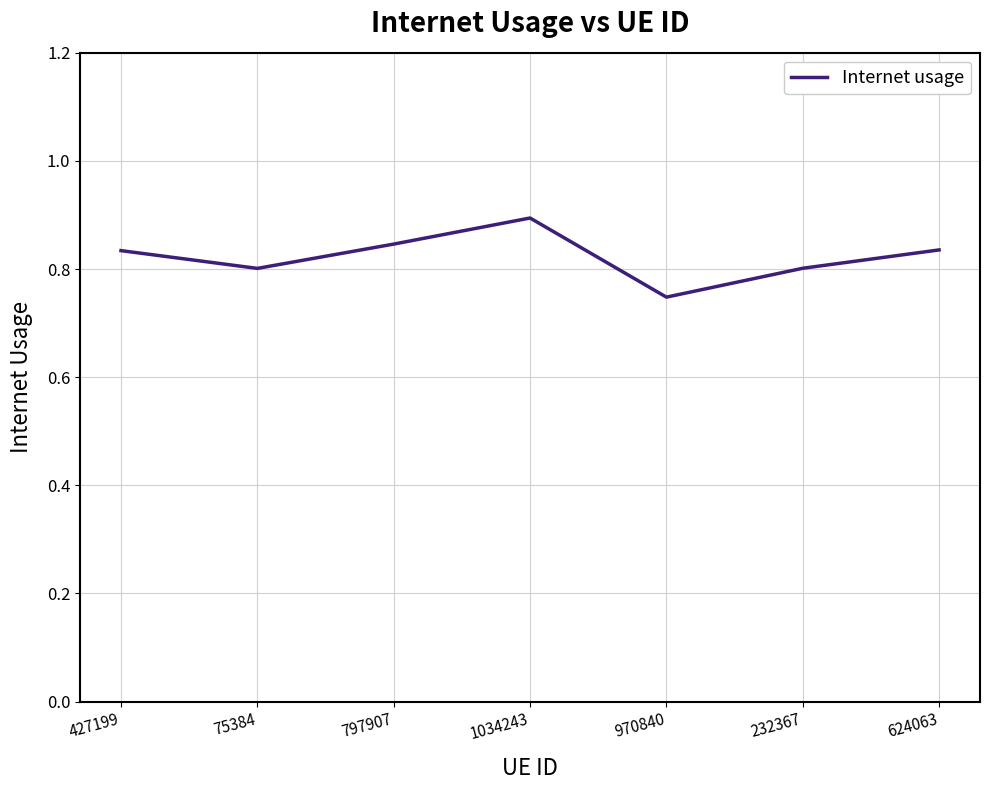

Which has a higher value, 232367 or 970840?

232367